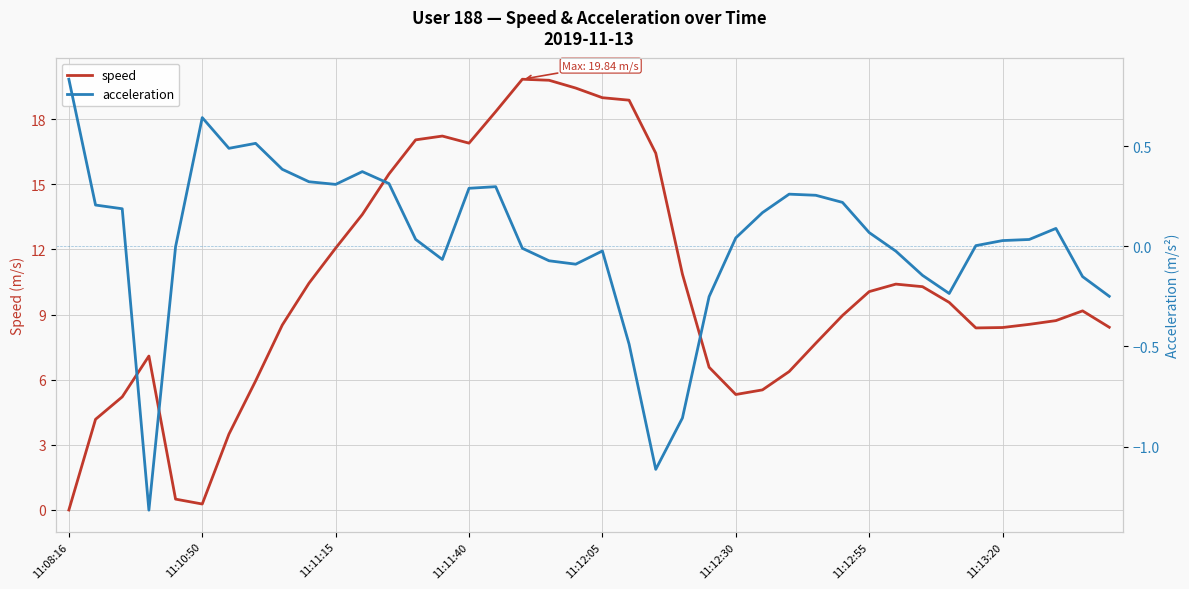

List the series in order of their overall mean, highest first.

speed, acceleration